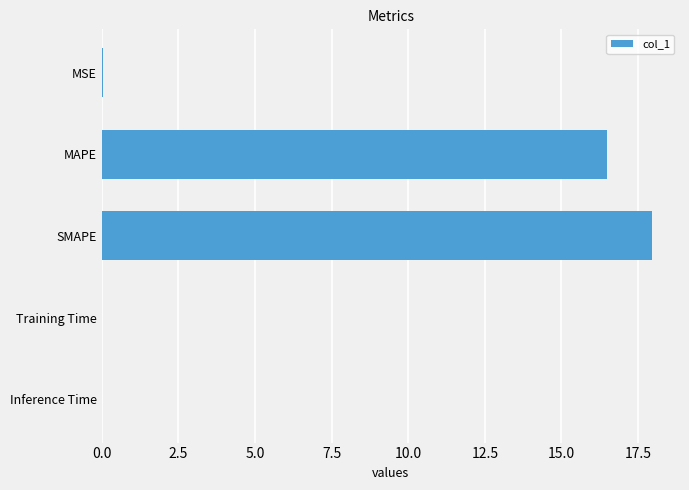

What is the greatest value displayed?

18.0